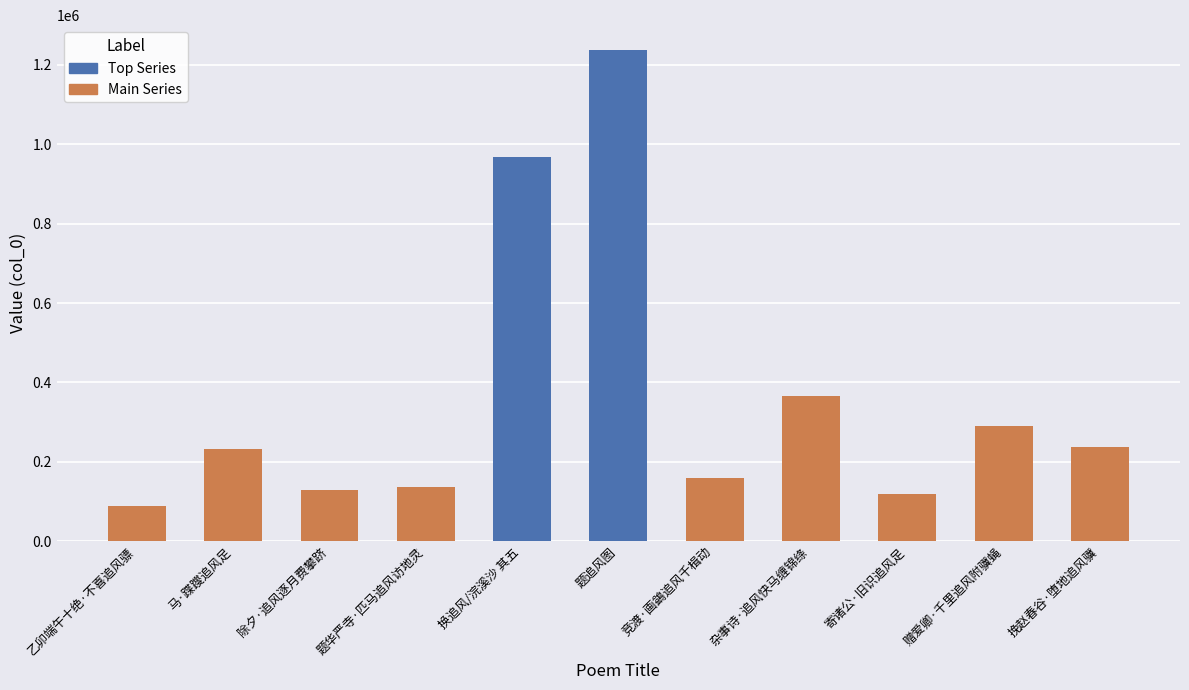

How many data points are less than 231360?

5